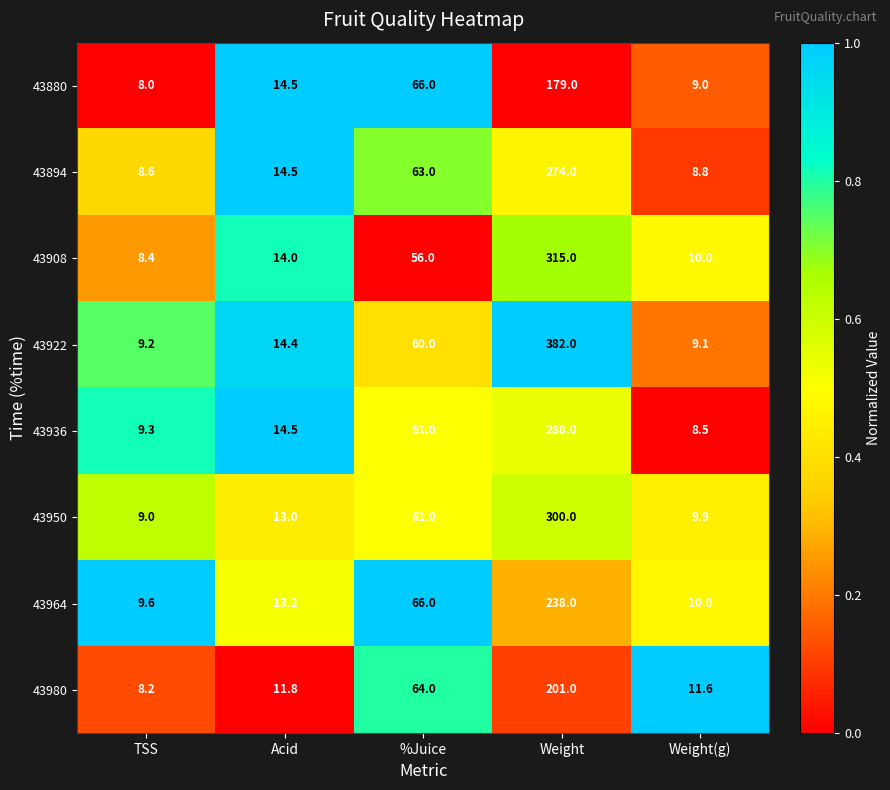

How many distinct data groups are displayed?

8